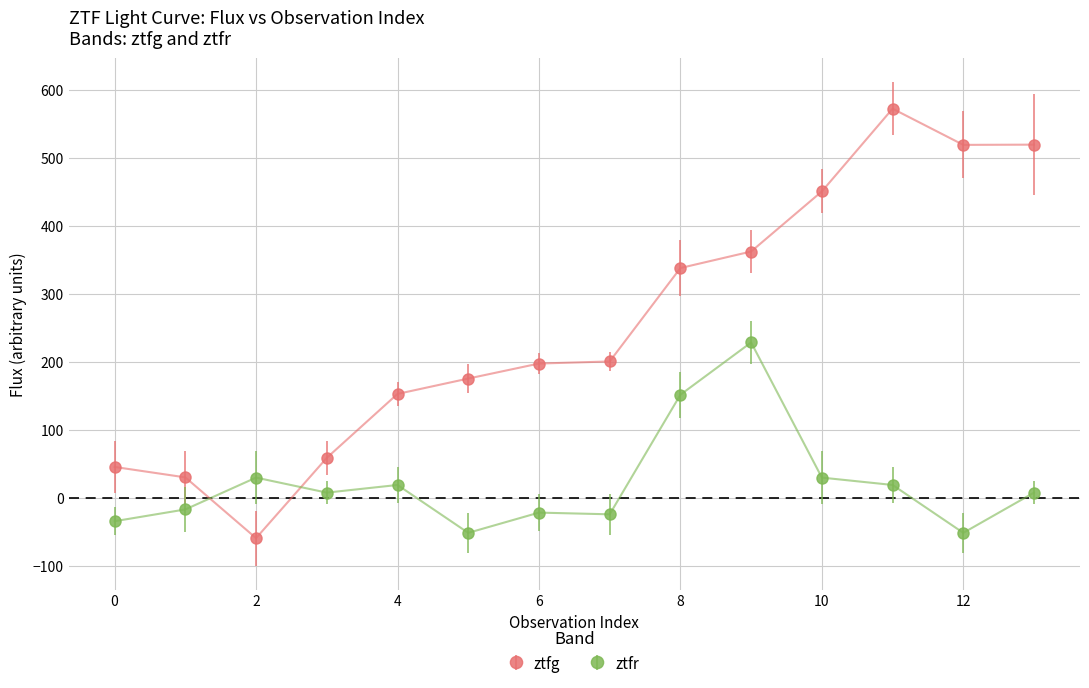

What is the difference between the maximum and minimum values in the ztfg series?

632.2